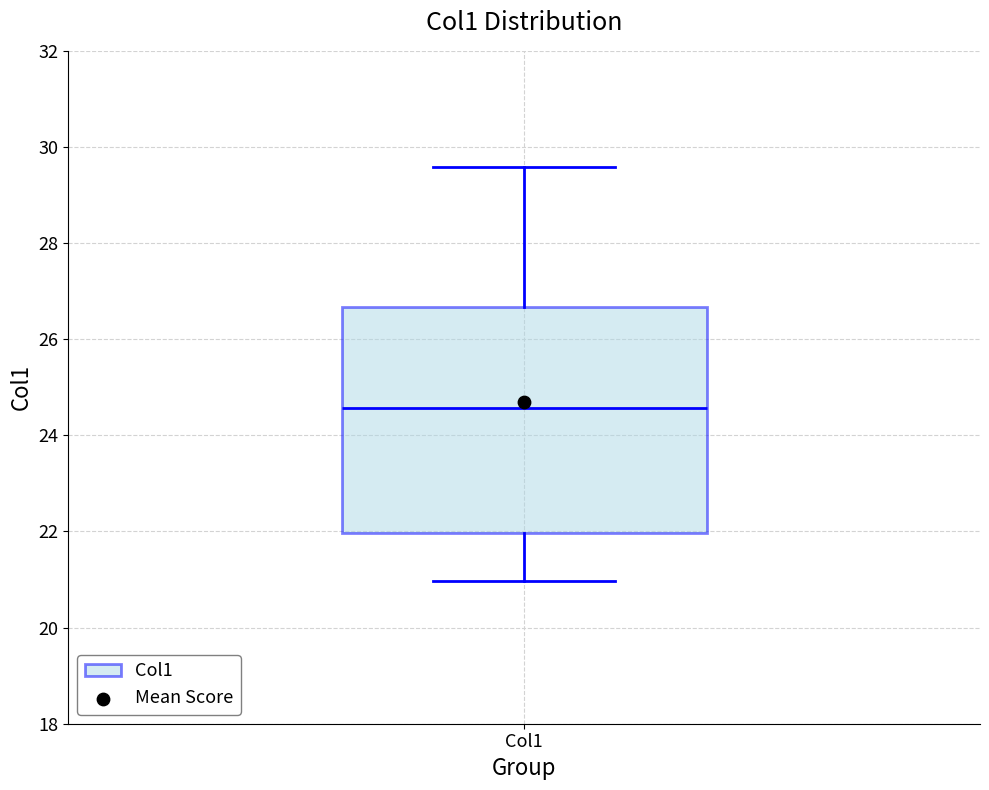

Read this box plot against the y-axis: the position of the median line, the range covered by the box, and the ends of both whiskers. The values are not printed on the chart, so give them approximately, as read against the axis.

median 24.6, box 22.0 to 26.6, whiskers 21.0 to 29.6